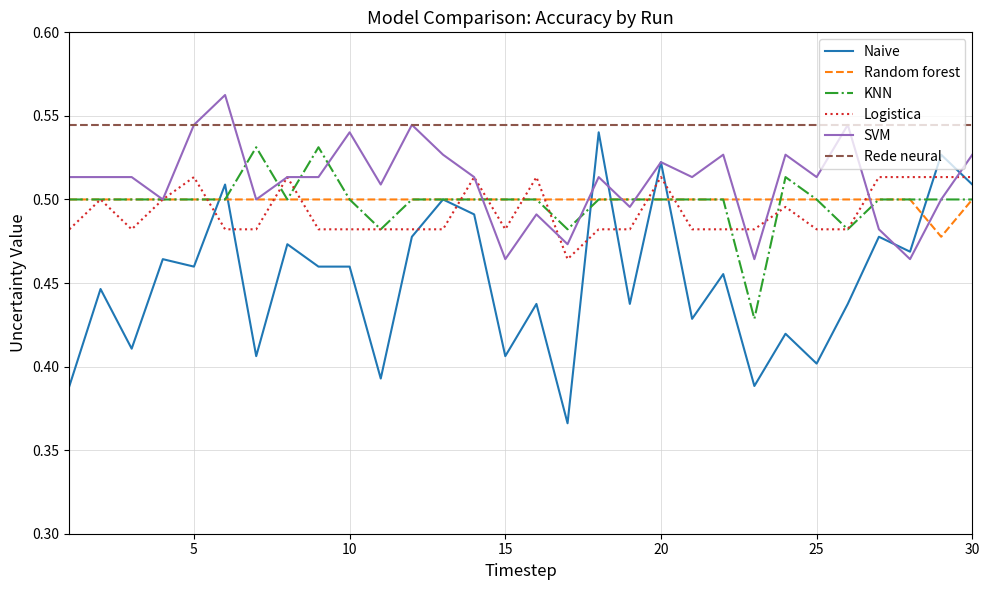

True or false: Rede neural and Logistica intersect in this chart.

False